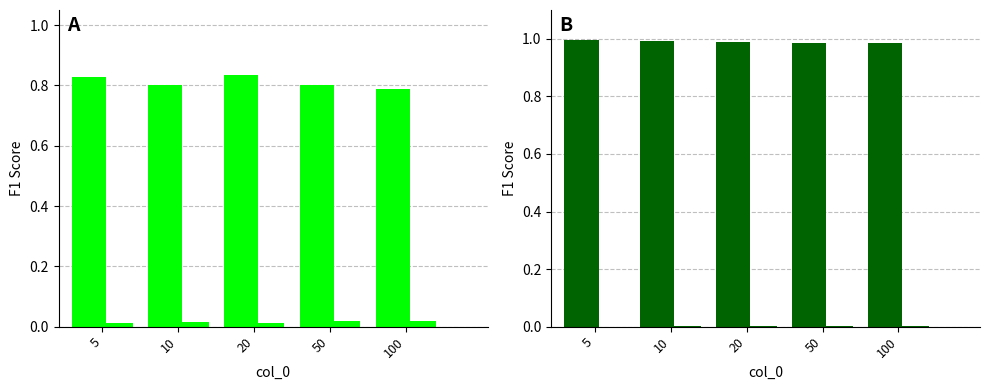

Is the value of col_4 at 50 greater than the value of col_2 at 20?

No